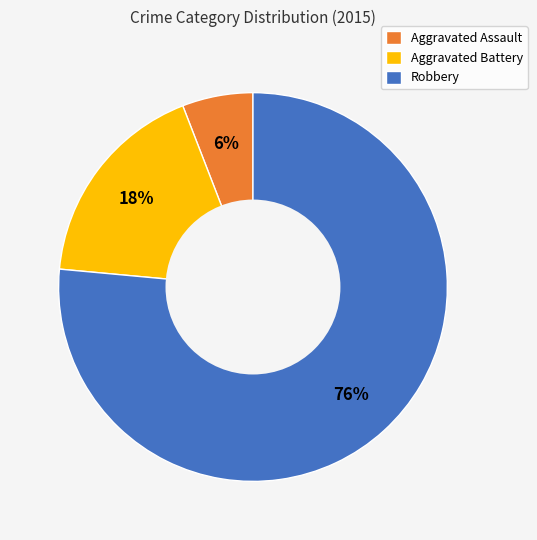

Count the number of slices in the pie.

3